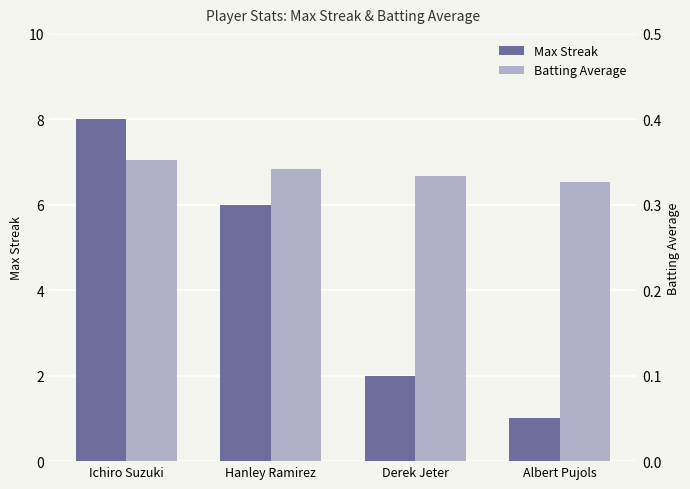

What is the total value across all series at Hanley Ramirez?

6.3